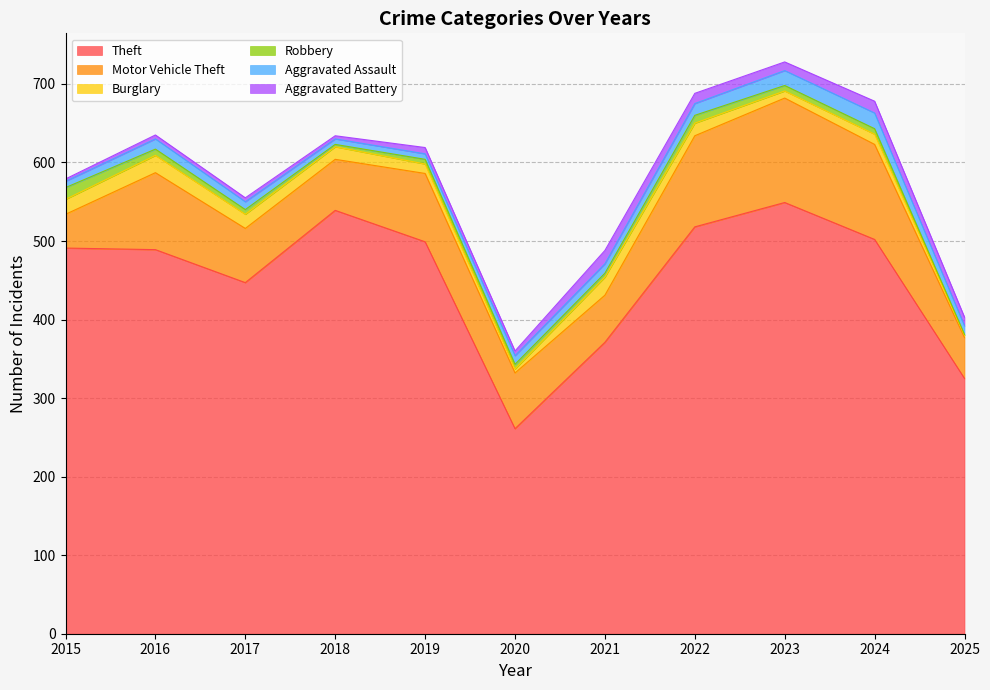

How many categories are shown in the chart?

11